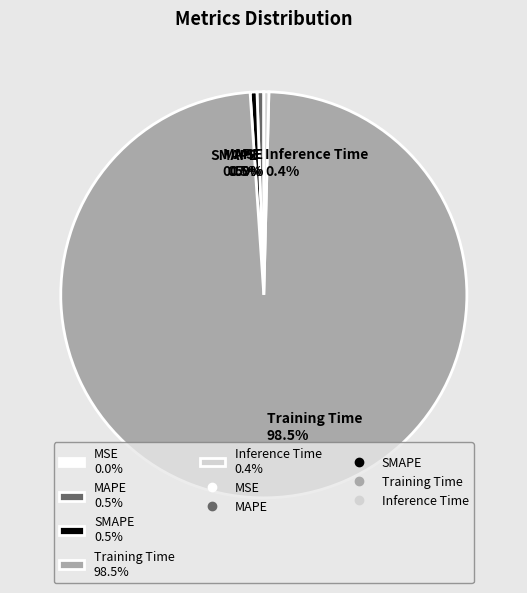

Between Training Time 98.5% and SMAPE 0.5%, which is larger?

Training Time 98.5%